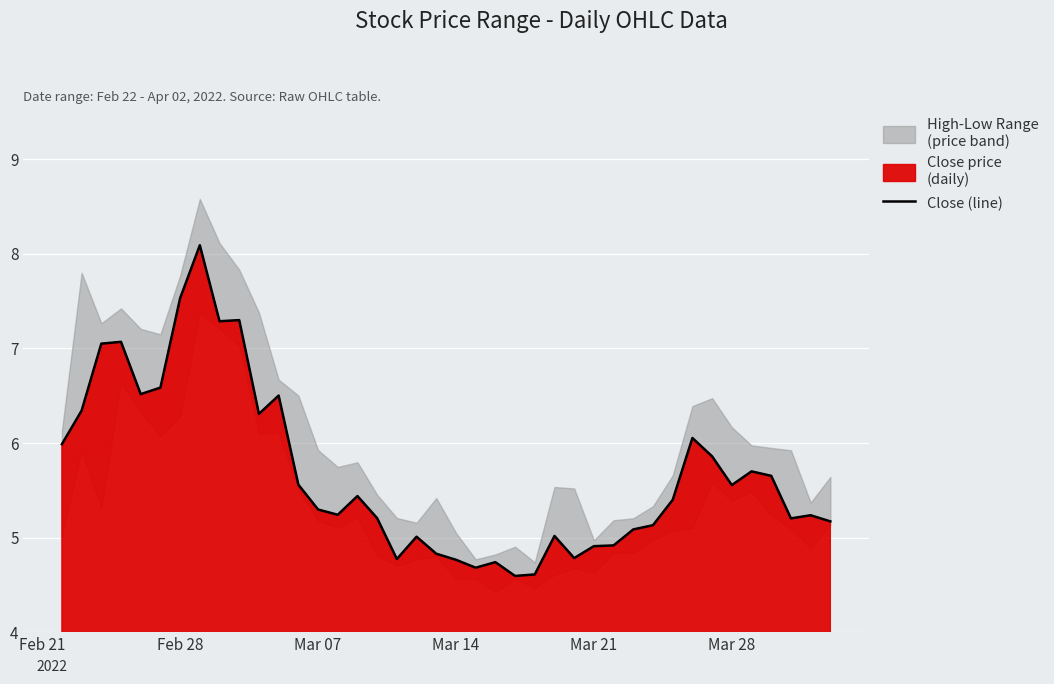

The Close (line) series shows 5.6 at Mar 28. True or false?

True